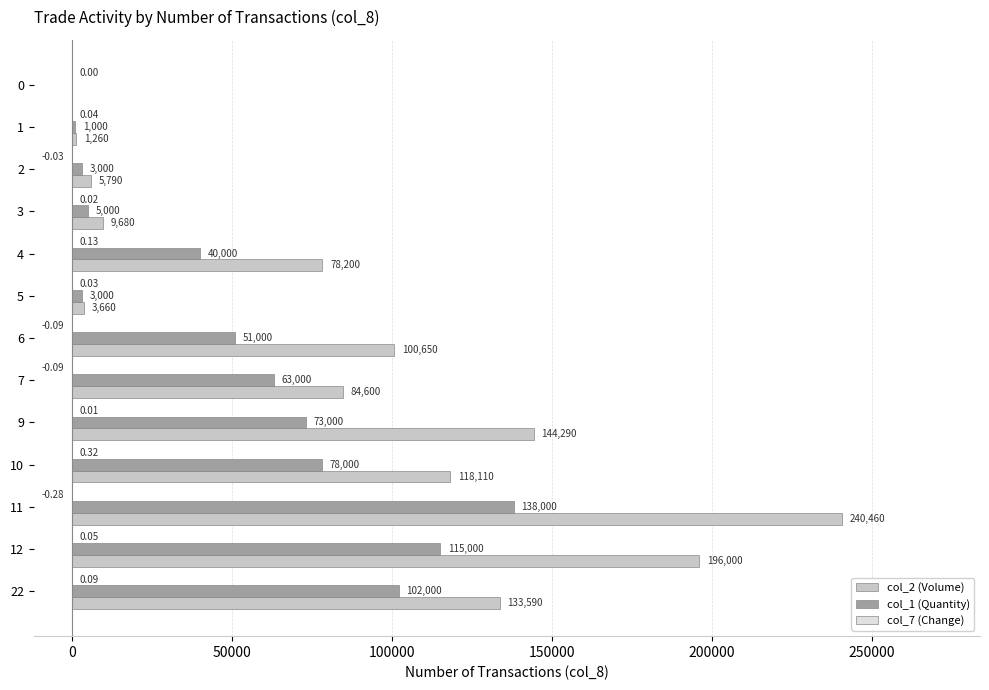

What is the sum of all col_2 (Volume) values?

1116290.0